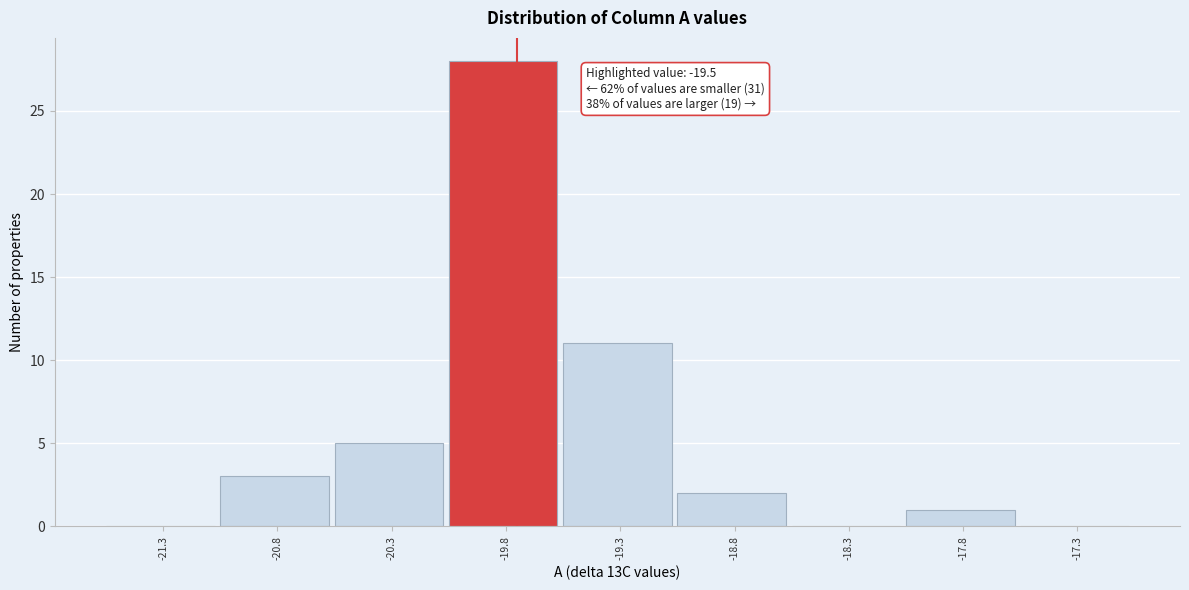

Reading left to right, transcribe all the data shown in this chart.

-21.3=0	-20.8=3	-20.3=5	-19.8=28	-19.3=11	-18.8=2	-18.3=0	-17.8=1	-17.3=0